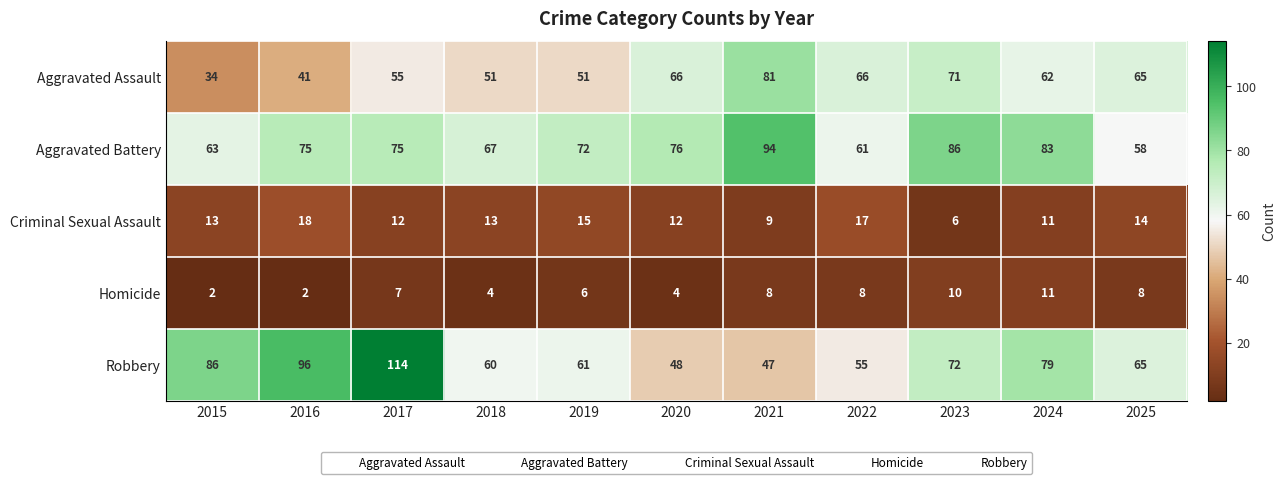

What is the total value across all series at 2020?

206